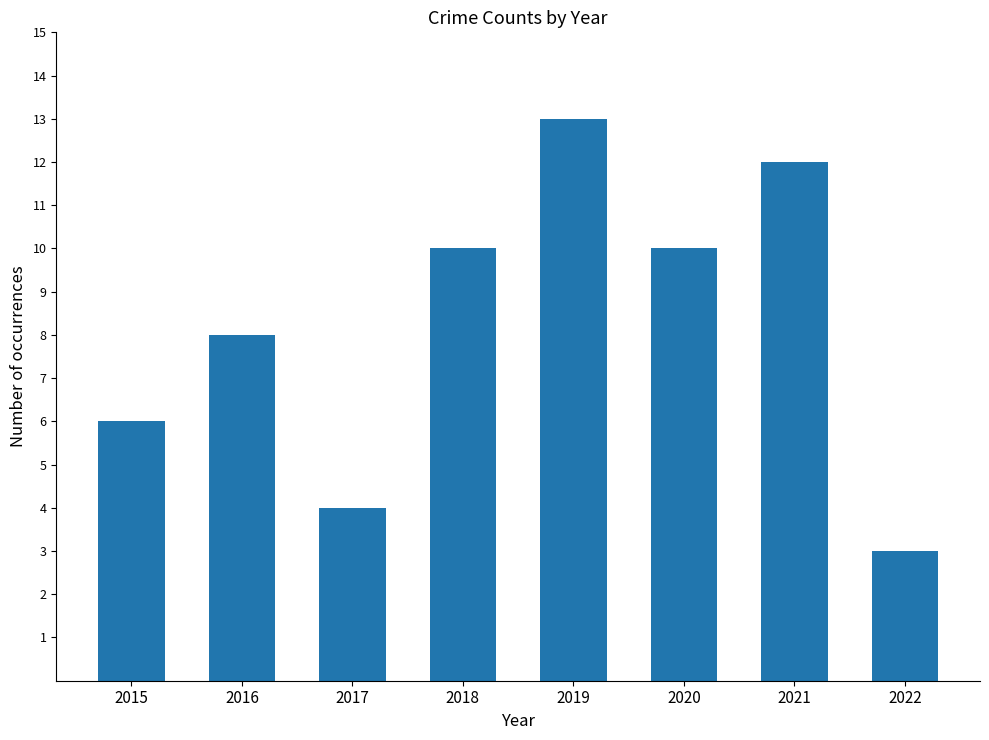

What is the maximum value shown in the chart?

13